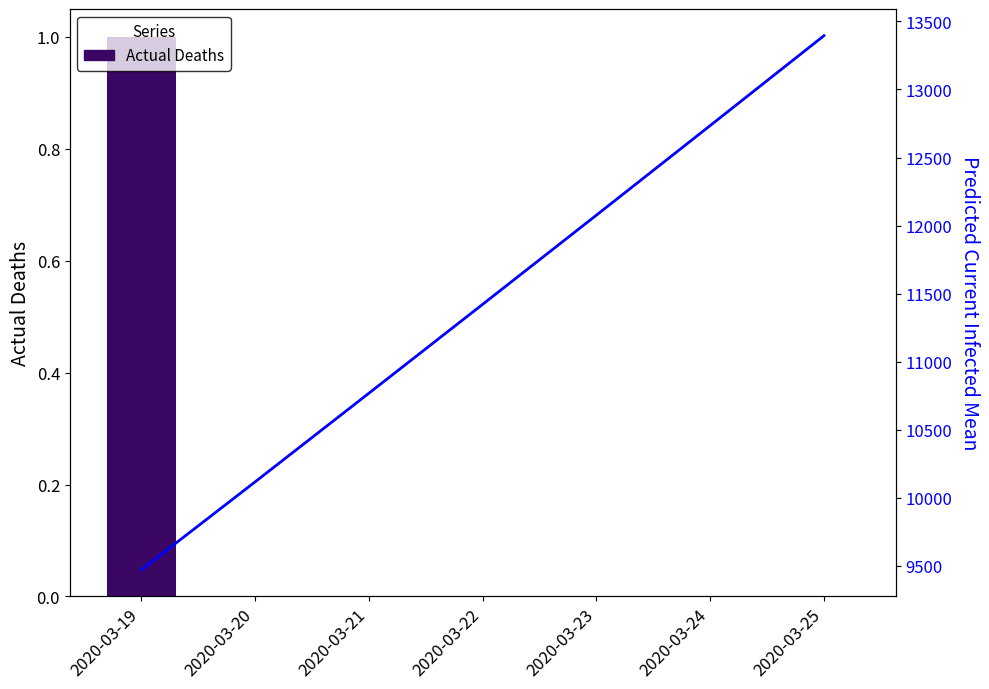

Between 2020-03-21 and 2020-03-23, which is larger?

2020-03-21